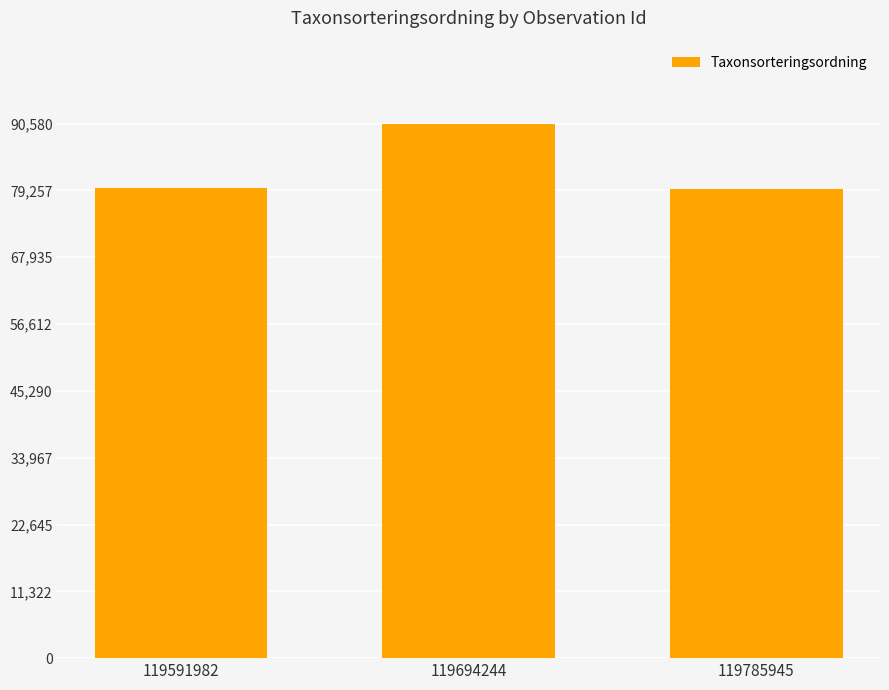

Approximately how many times larger is the value at 119785945 compared to 119591982?

1.0